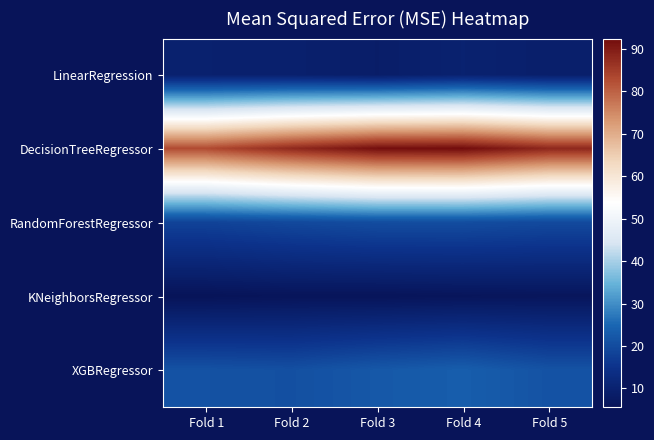

At how many categories does at least one series exceed 47?

5